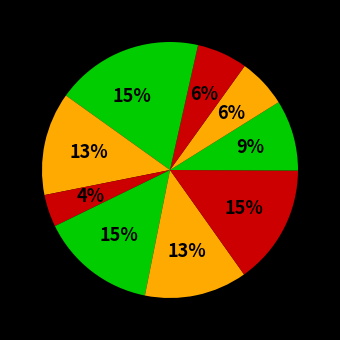

How many segments does this pie chart have?

10